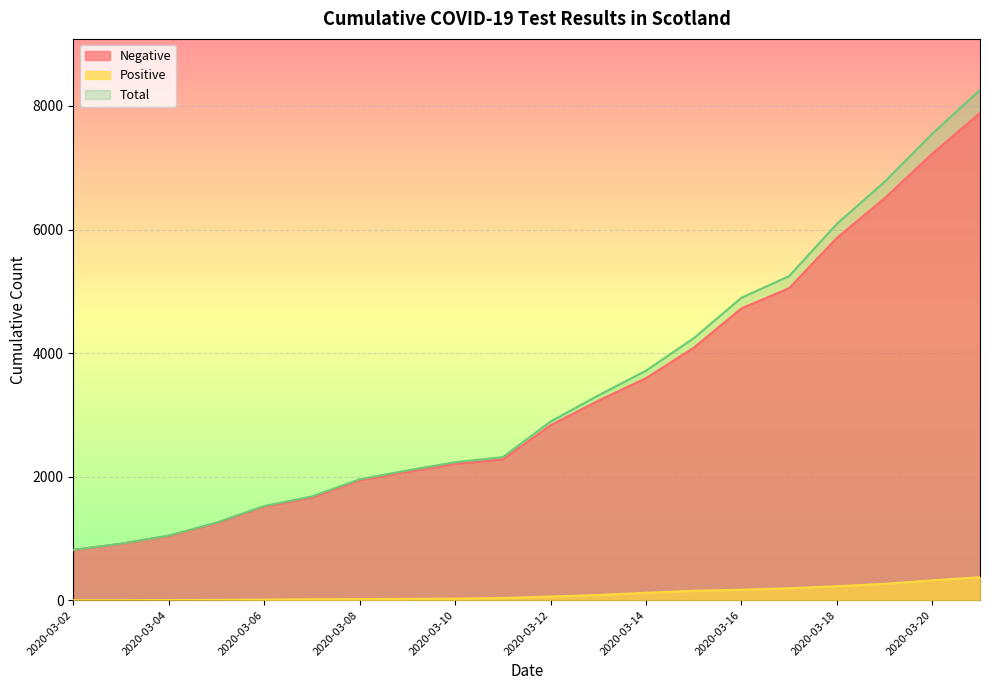

Does the chart display data point markers on the line(s)?

No